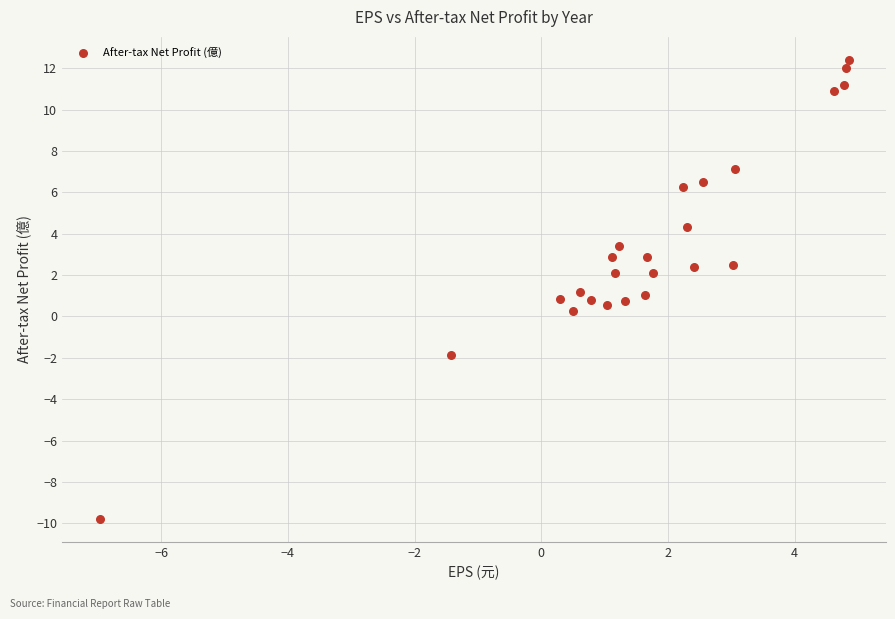

What is the range of Y values (max minus min)?

22.2